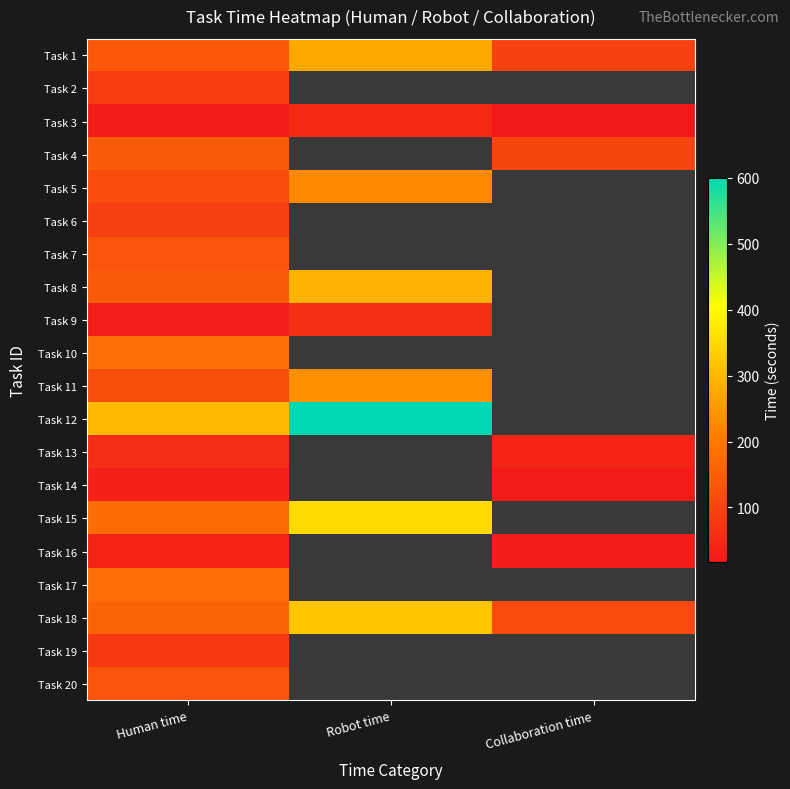

The Task 2 series shows 19.4 at Human time. True or false?

False